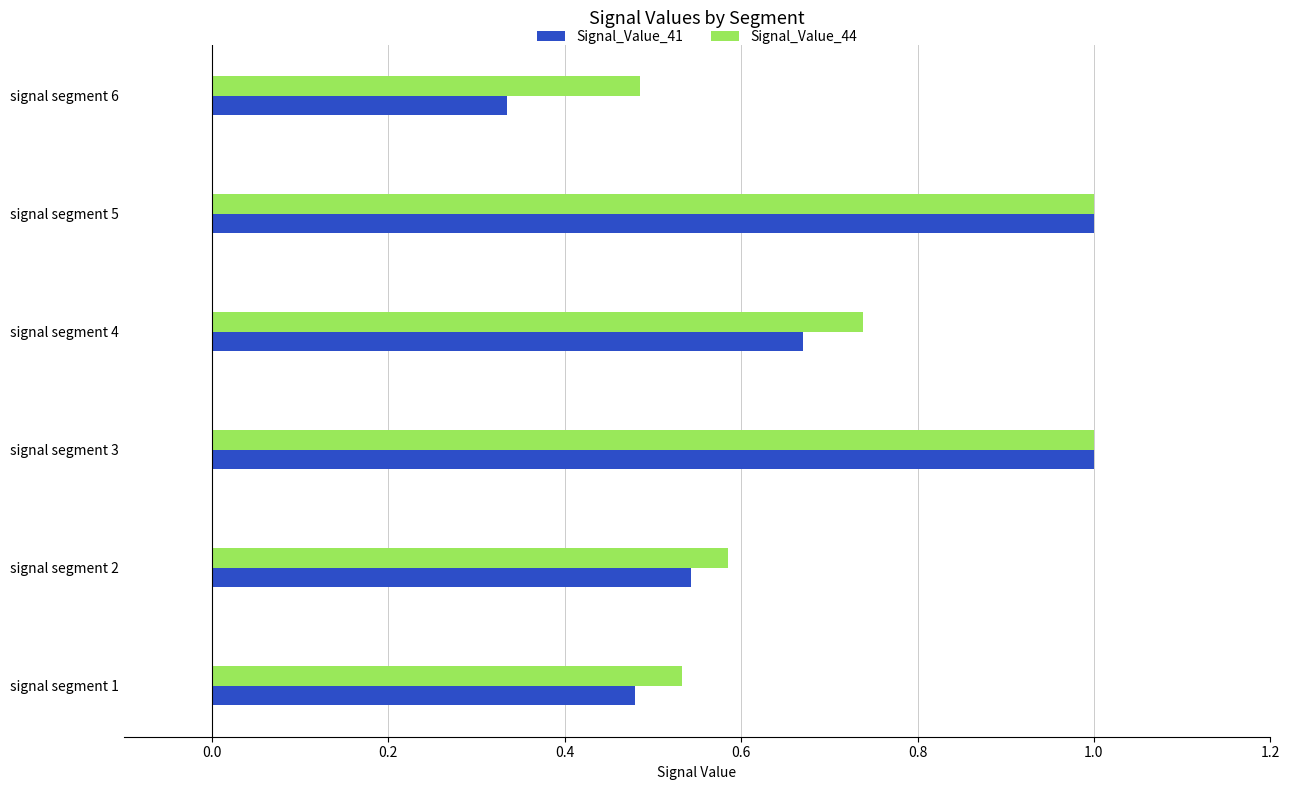

At how many categories does at least one series exceed 0?

6